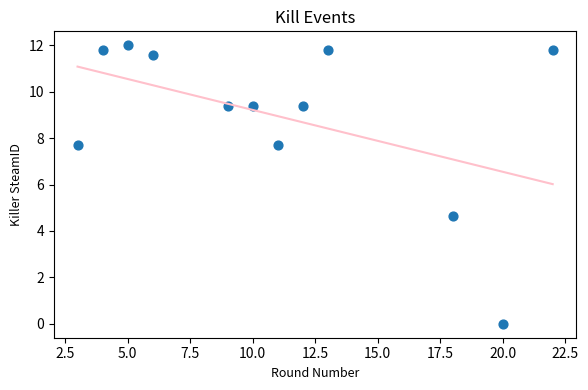

What is the average Y value?

8.9